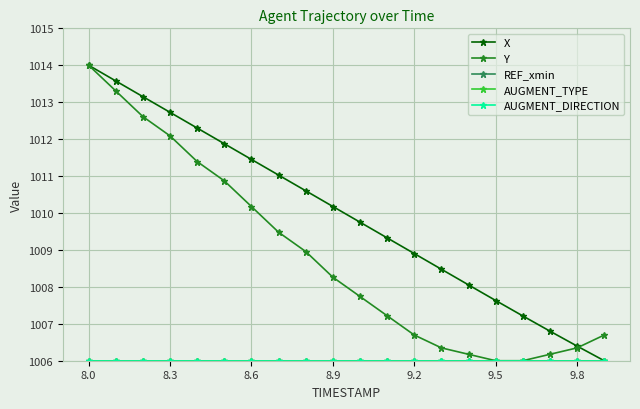

Reading left to right, transcribe all the data shown in this chart.

X: 1014.0	1013.6	1013.1	1012.7	1012.3	1011.9	1011.5	1011.0	1010.6	1010.2	1009.8	1009.3	1008.9	1008.5	1008.1	1007.6	1007.2	1006.8	1006.4	1006.0
Y: 1014.0	1013.3	1012.6	1012.1	1011.4	1010.9	1010.2	1009.5	1009.0	1008.3	1007.7	1007.2	1006.7	1006.3	1006.2	1006.0	1006.0	1006.2	1006.3	1006.7
REF_xmin: 1006.0	1006.0	1006.0	1006.0	1006.0	1006.0	1006.0	1006.0	1006.0	1006.0	1006.0	1006.0	1006.0	1006.0	1006.0	1006.0	1006.0	1006.0	1006.0	1006.0
AUGMENT_TYPE: 1006.0	1006.0	1006.0	1006.0	1006.0	1006.0	1006.0	1006.0	1006.0	1006.0	1006.0	1006.0	1006.0	1006.0	1006.0	1006.0	1006.0	1006.0	1006.0	1006.0
AUGMENT_DIRECTION: 1006.0	1006.0	1006.0	1006.0	1006.0	1006.0	1006.0	1006.0	1006.0	1006.0	1006.0	1006.0	1006.0	1006.0	1006.0	1006.0	1006.0	1006.0	1006.0	1006.0